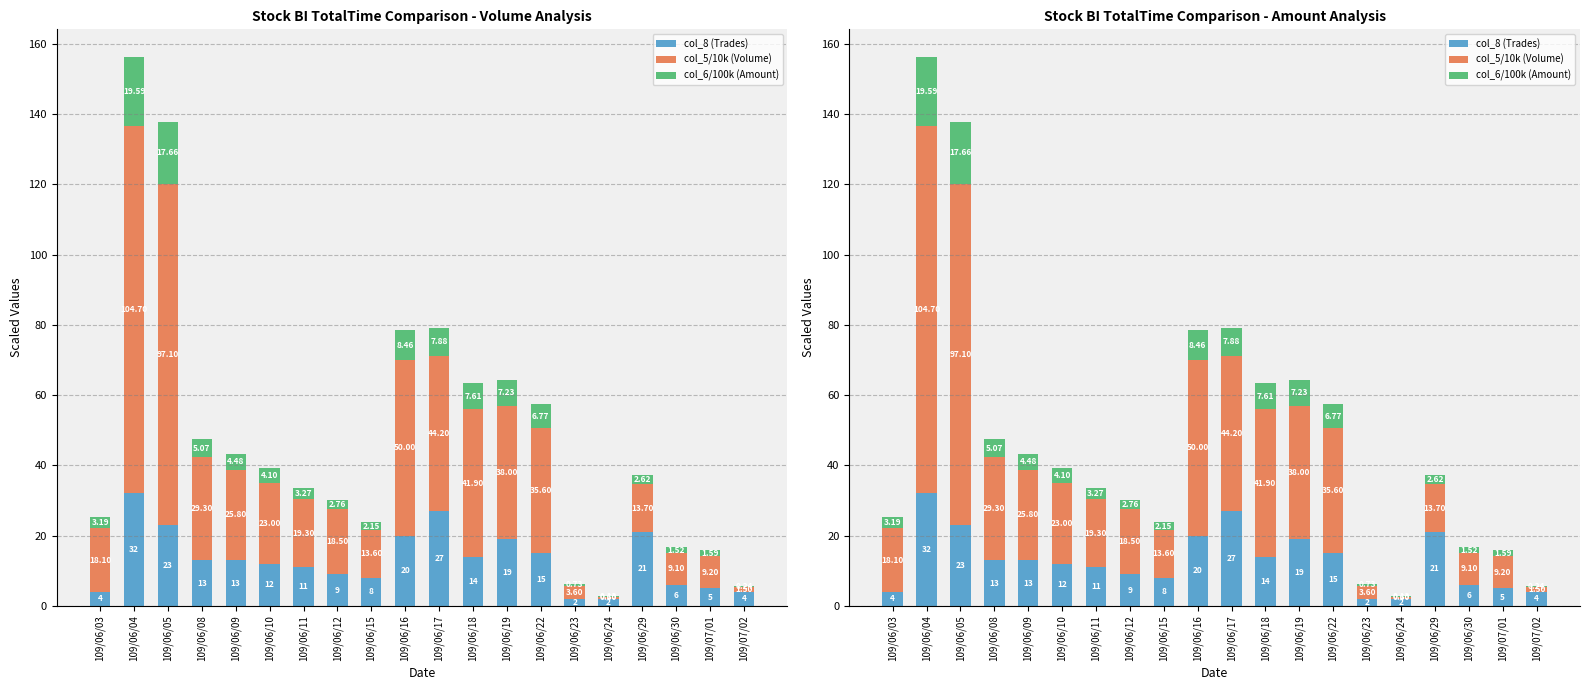

What is the sum of all col_6/100k (Amount) values?

107.1